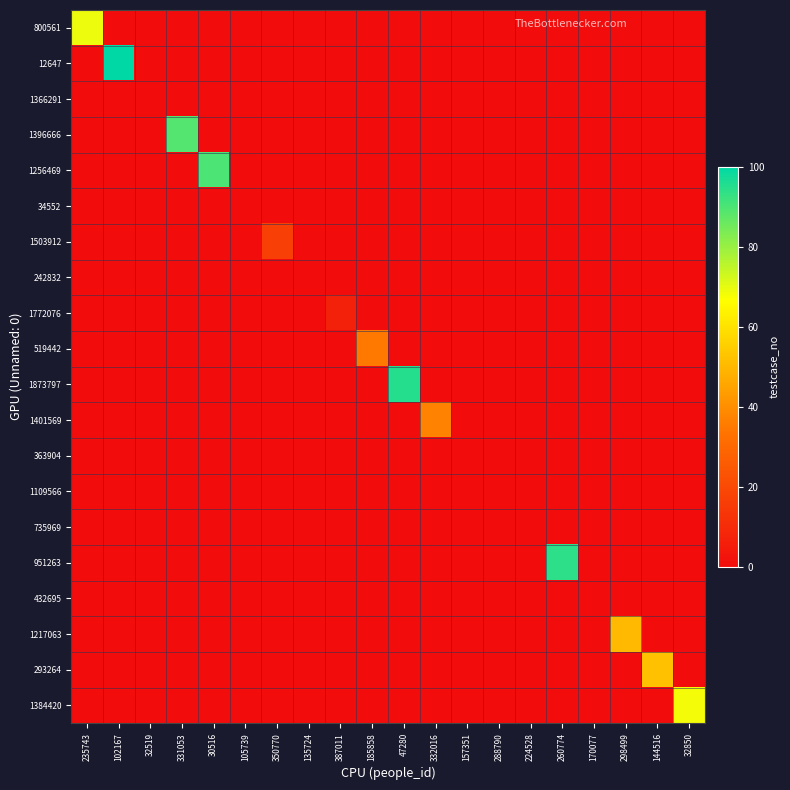

Between 105739 and 387011, which series saw the biggest shift?

1772076